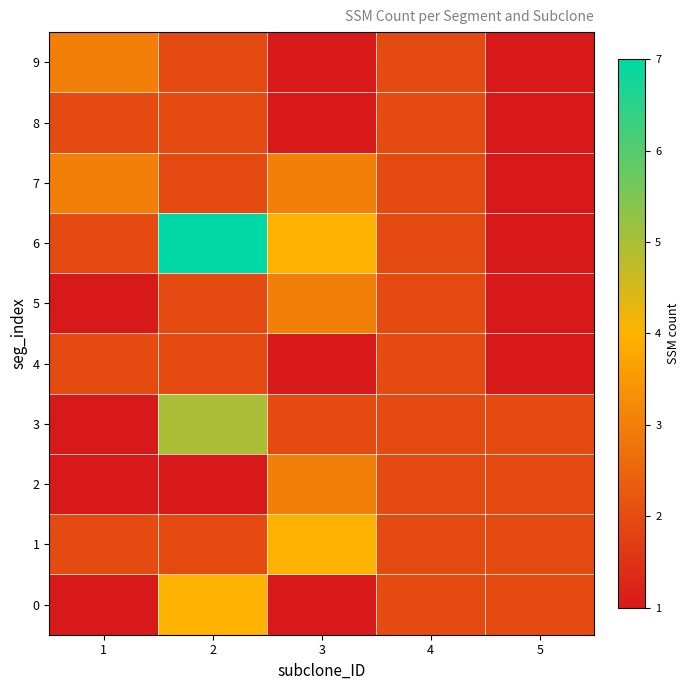

Between 2 and 4, which series saw the biggest shift?

6